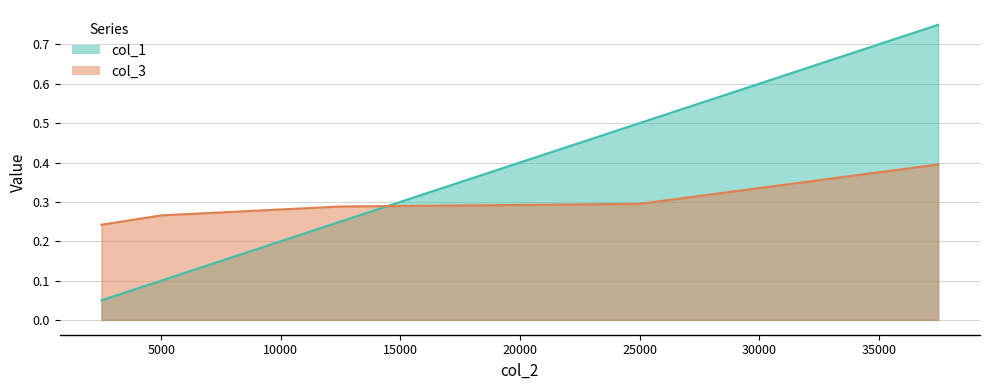

How many col_3 values are between 0 and 1?

5